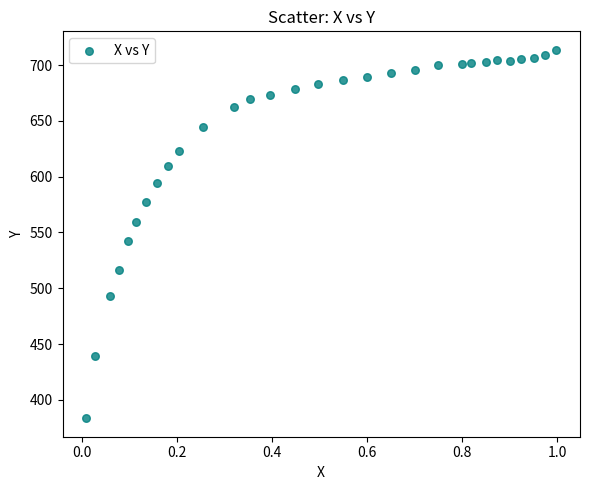

What Y value in the scatter plot is closest to 548?

542.0